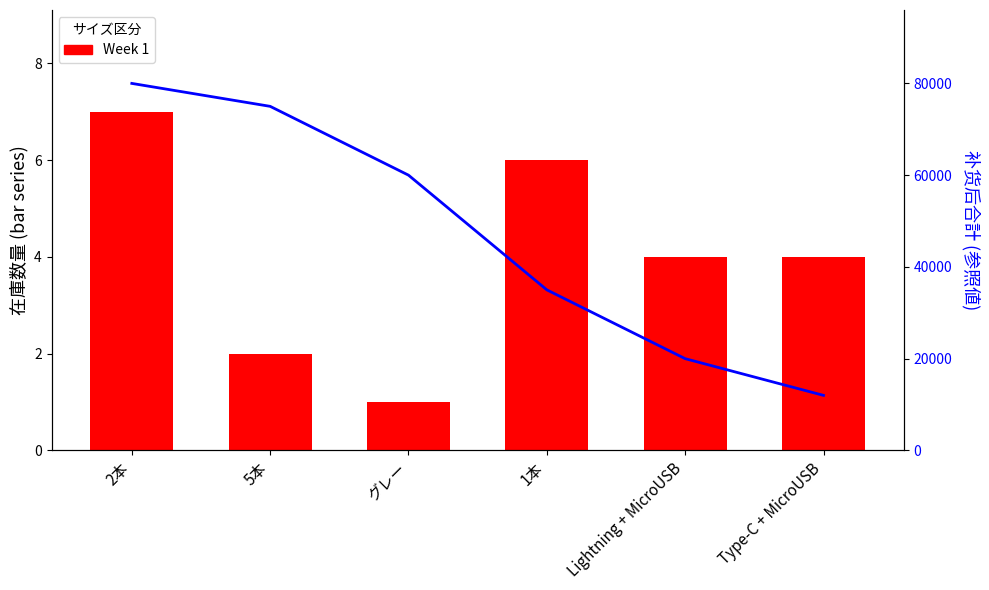

Does the chart contain stacked bars?

No